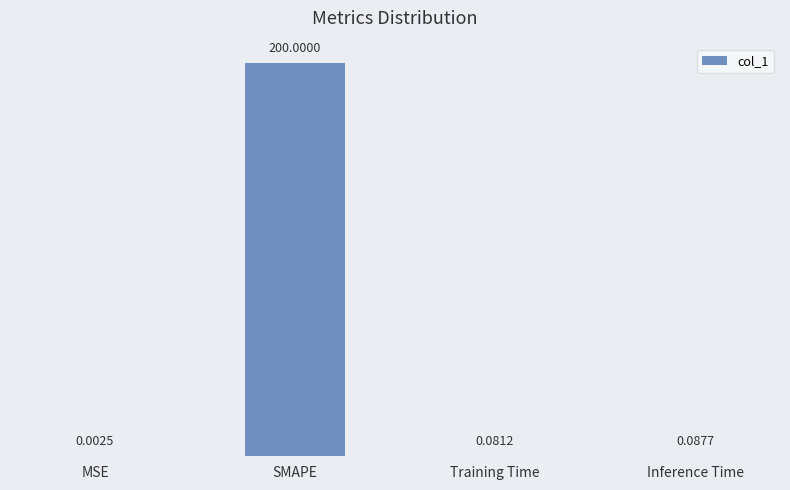

Where is the data nearest to the value 100?

Inference Time